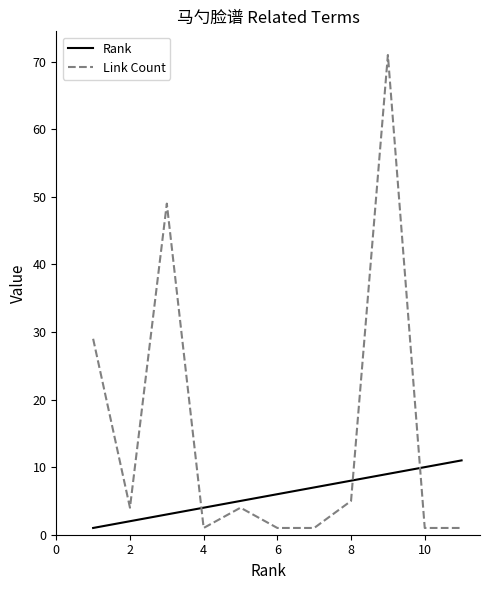

List the series in order of their peak value, lowest first.

Rank, Link Count